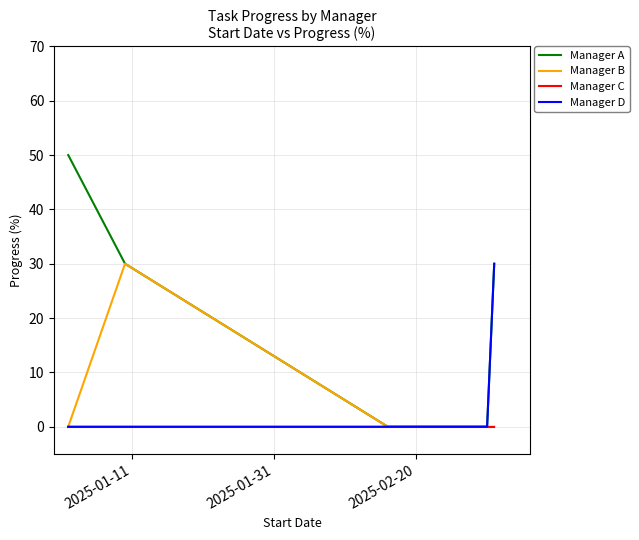

Which series has the largest range (max minus min)?

Manager A